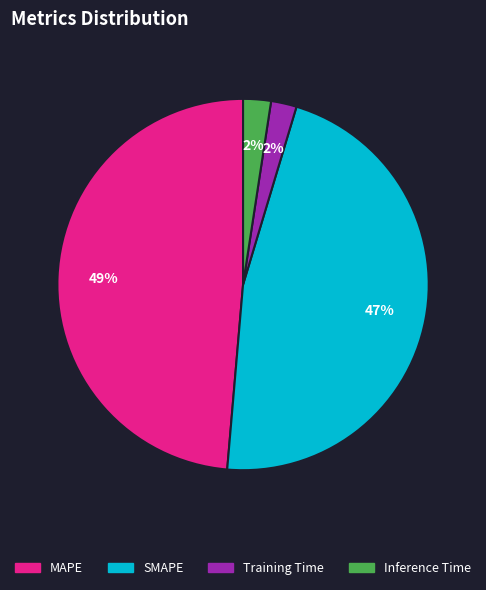

Is there a majority slice in this chart?

No